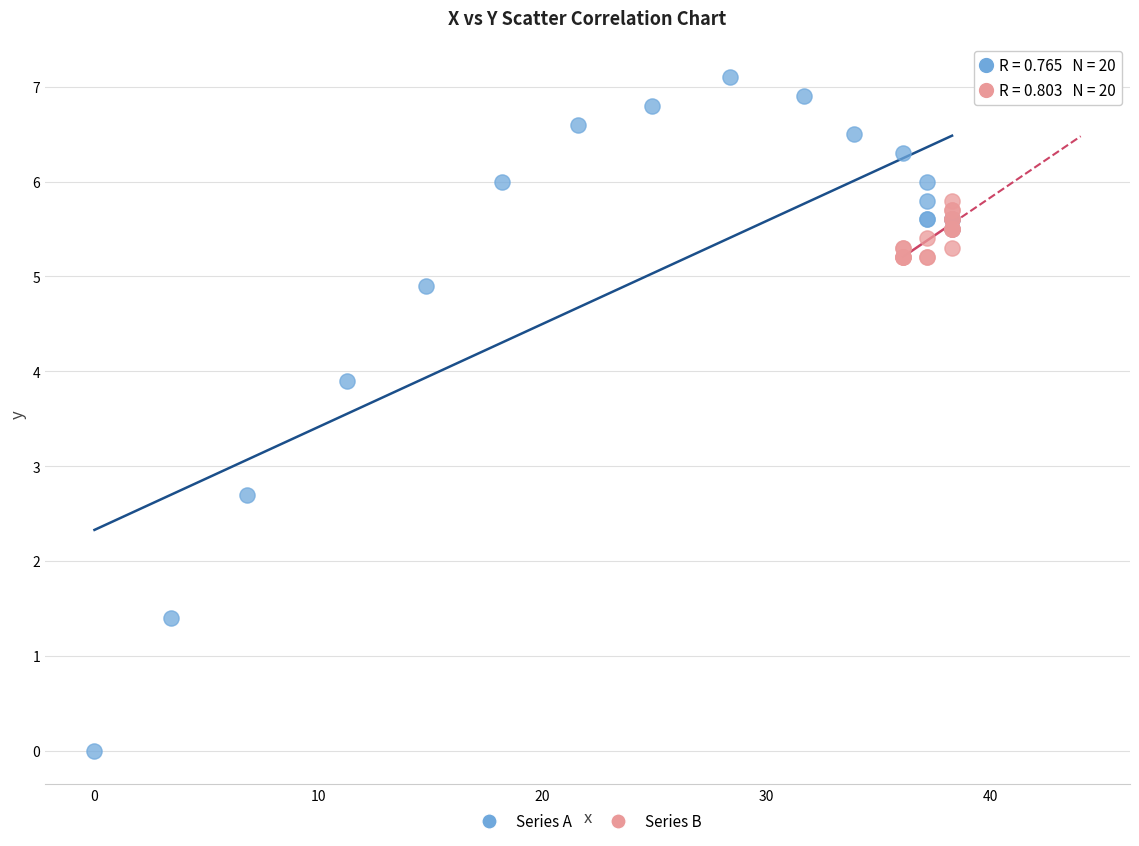

Which series reaches the minimum Y coordinate?

Series A